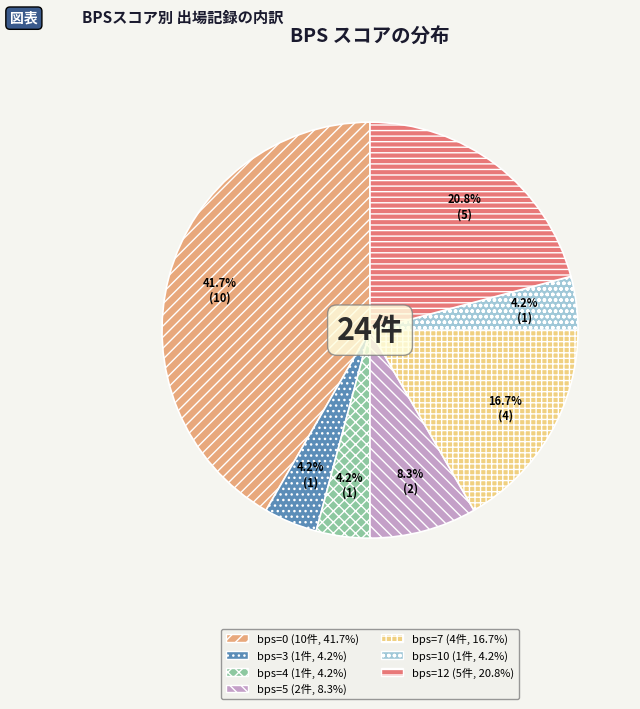

Is there any slice that represents more than half of the pie?

No